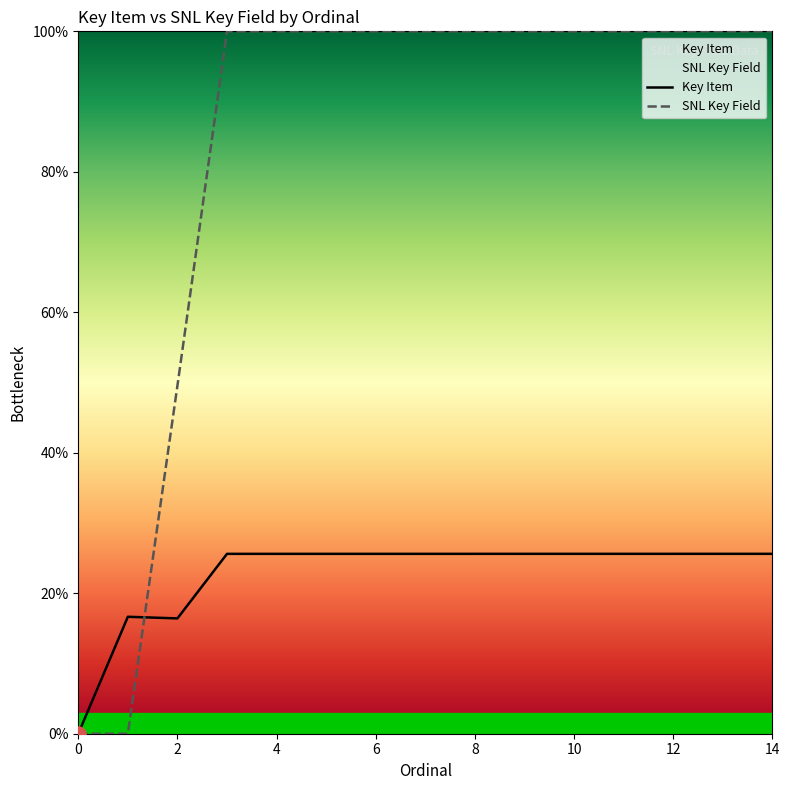

At how many categories does at least one series exceed 32?

13